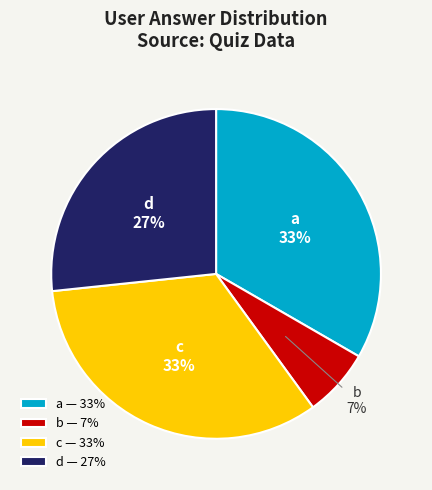

How many segments does this pie chart have?

4